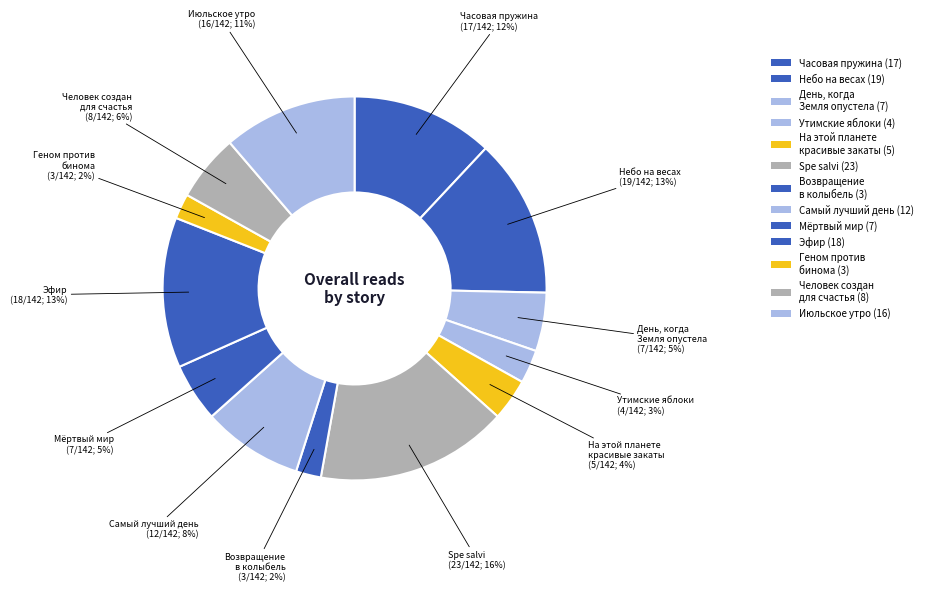

Is Spe salvi the majority of the pie?

No